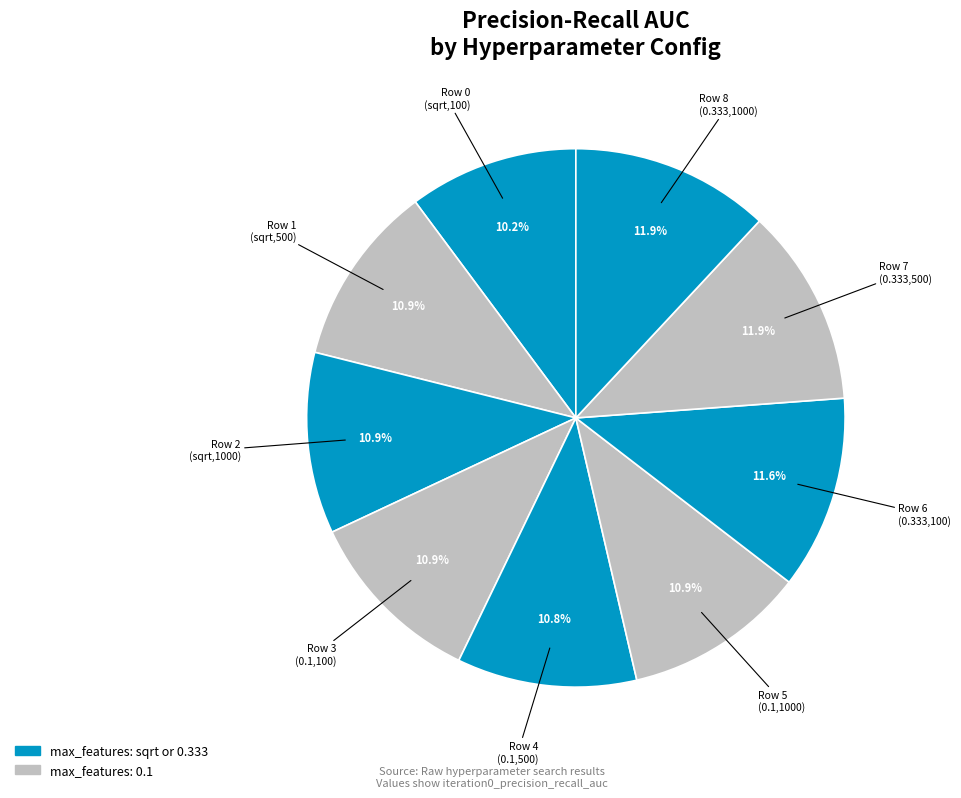

How many segments does this pie chart have?

9